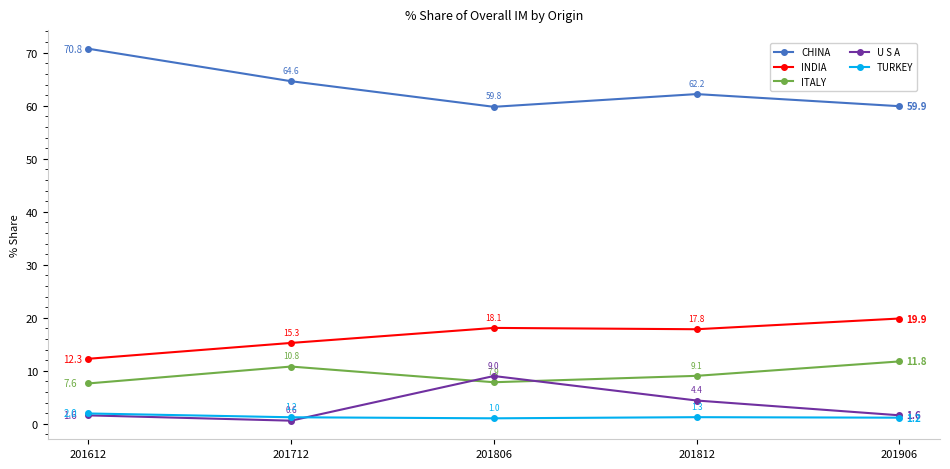

True or false: ITALY has more than 0 interior local peaks.

True